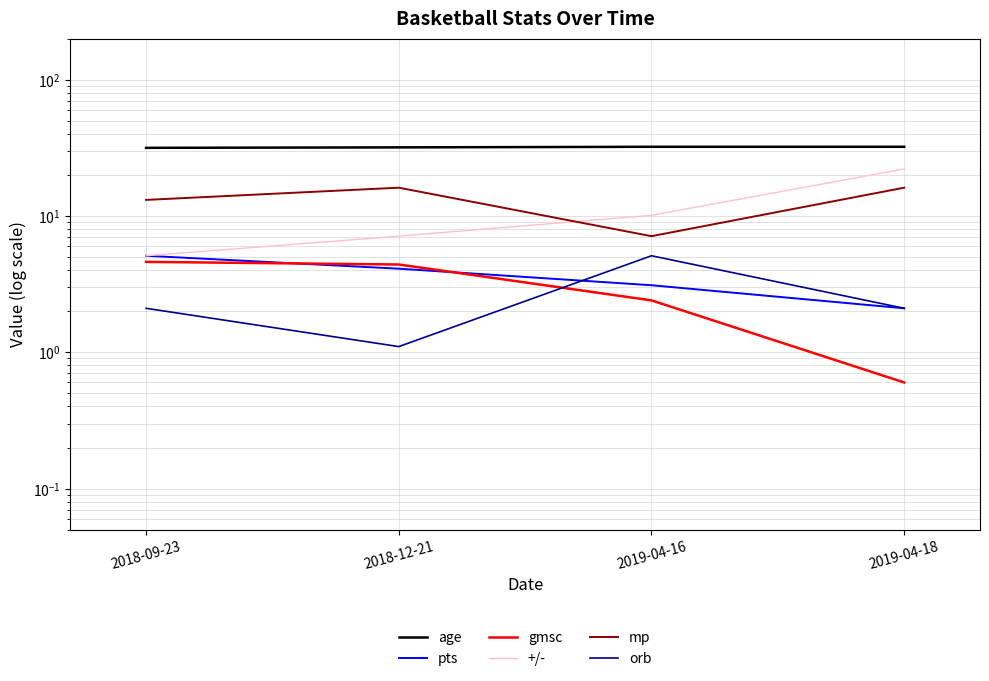

True or false: pts has more than 0 interior local peaks.

False